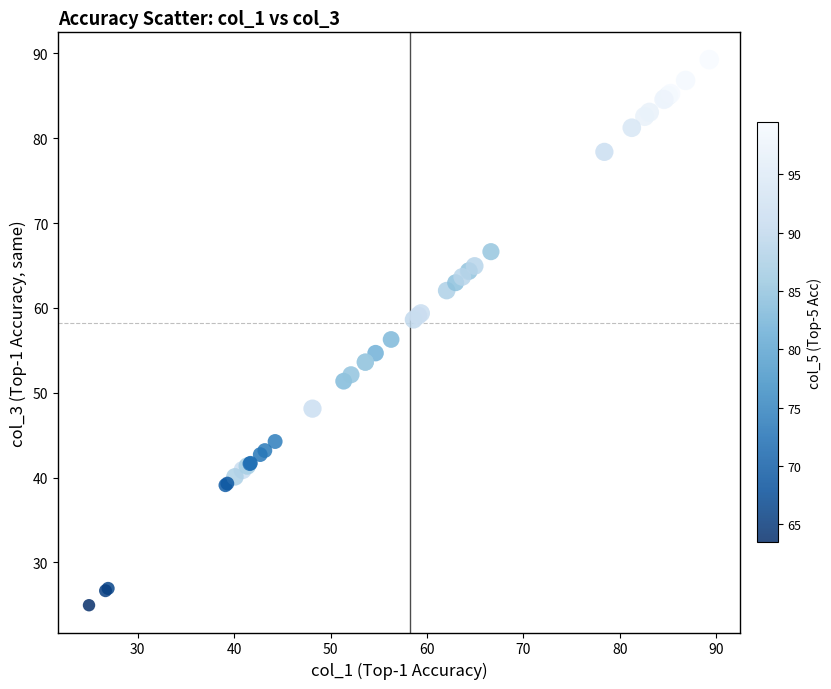

What Y value in the scatter plot is closest to 57?

56.3